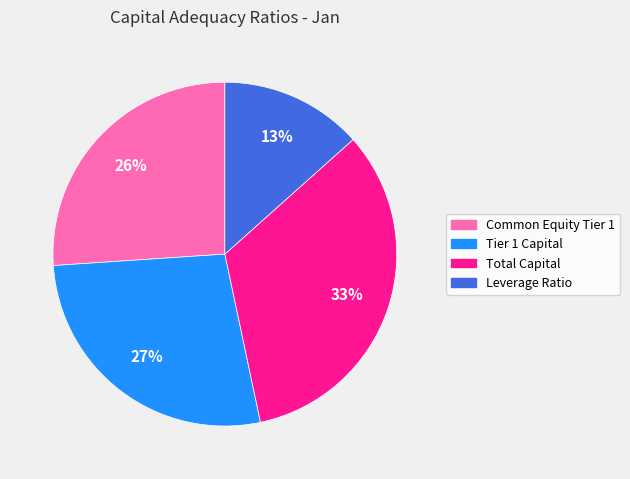

Is there any slice that represents more than half of the pie?

No